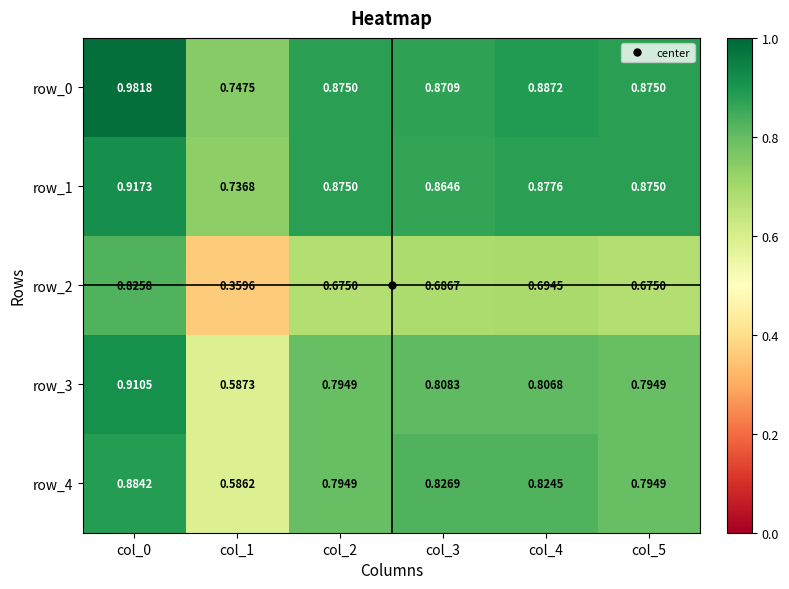

How many data points does each series have?

6